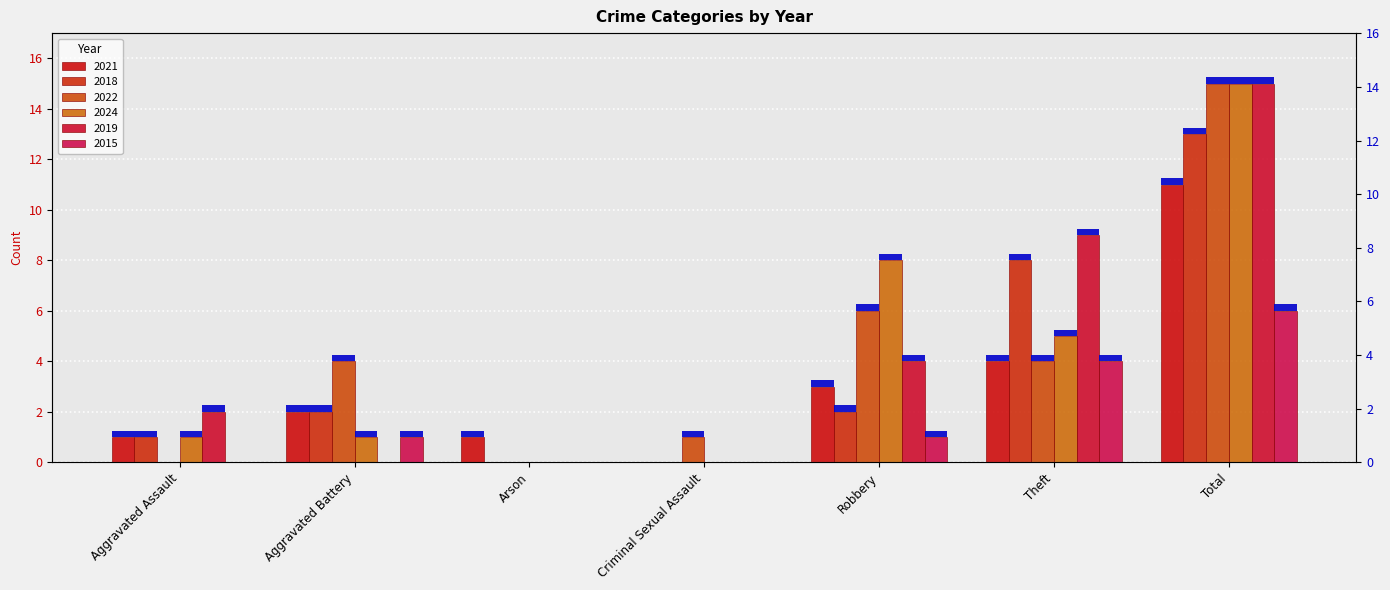

At how many categories does at least one series exceed 0?

7